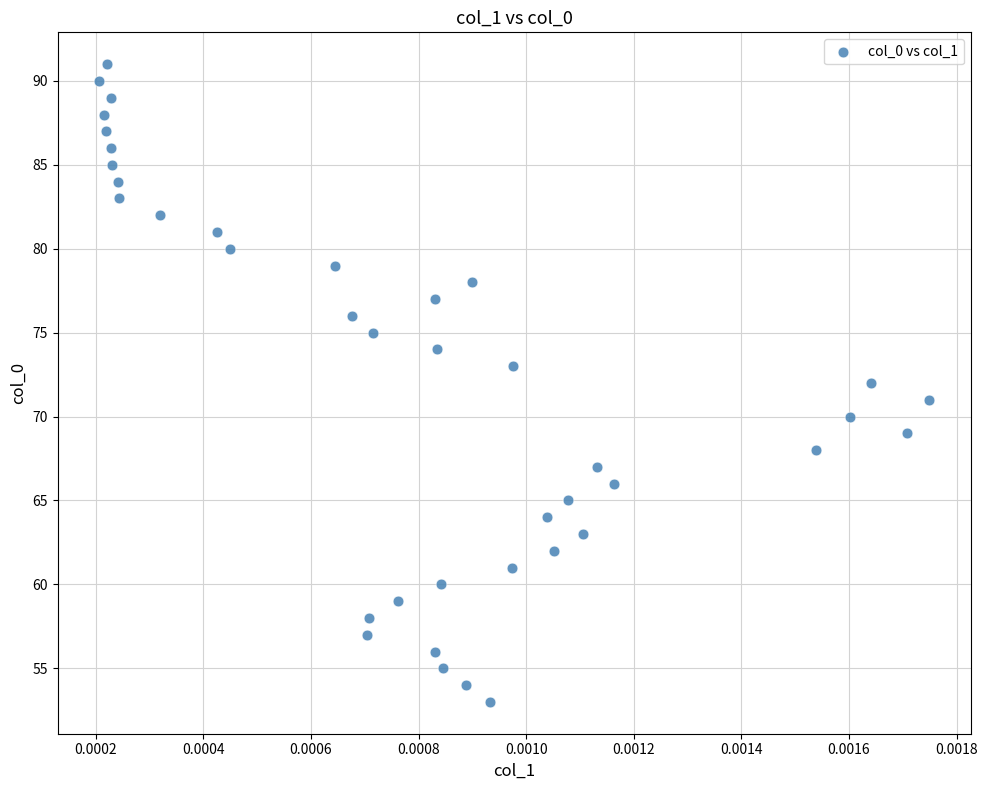

What is the range of Y values (max minus min)?

38